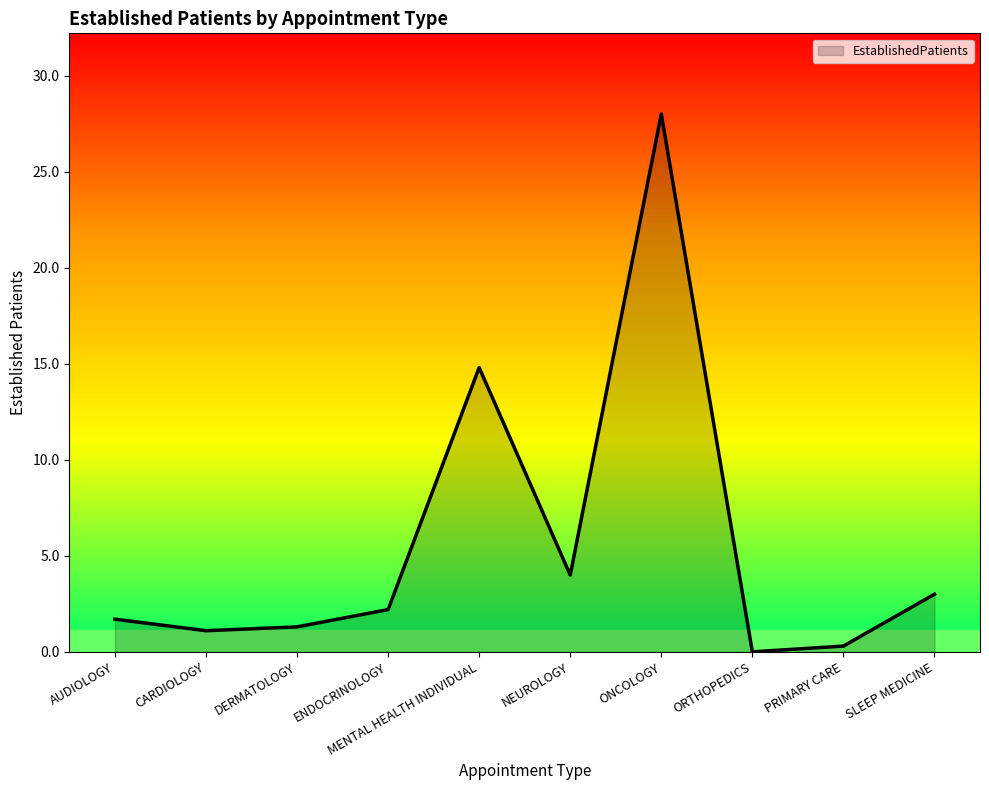

How many interior local peaks (higher than both neighbors) does the data have?

2